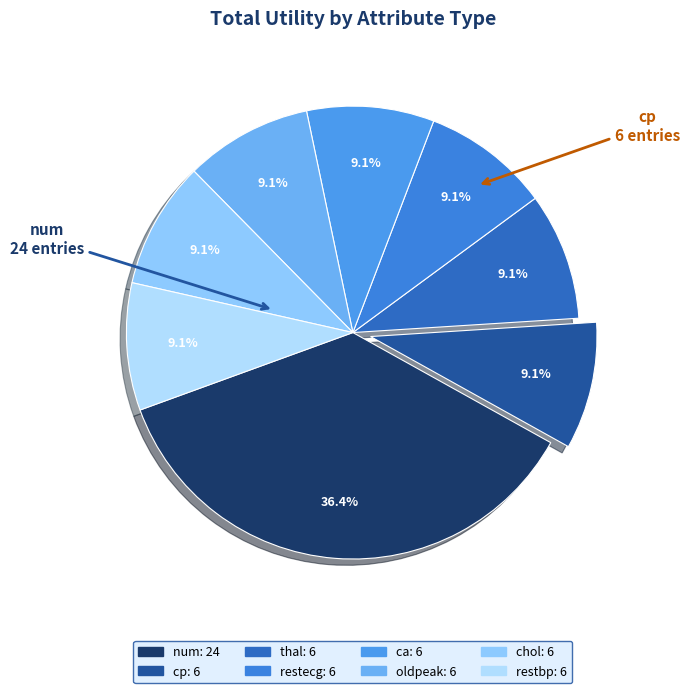

To the nearest percent, what portion does num represent?

36%